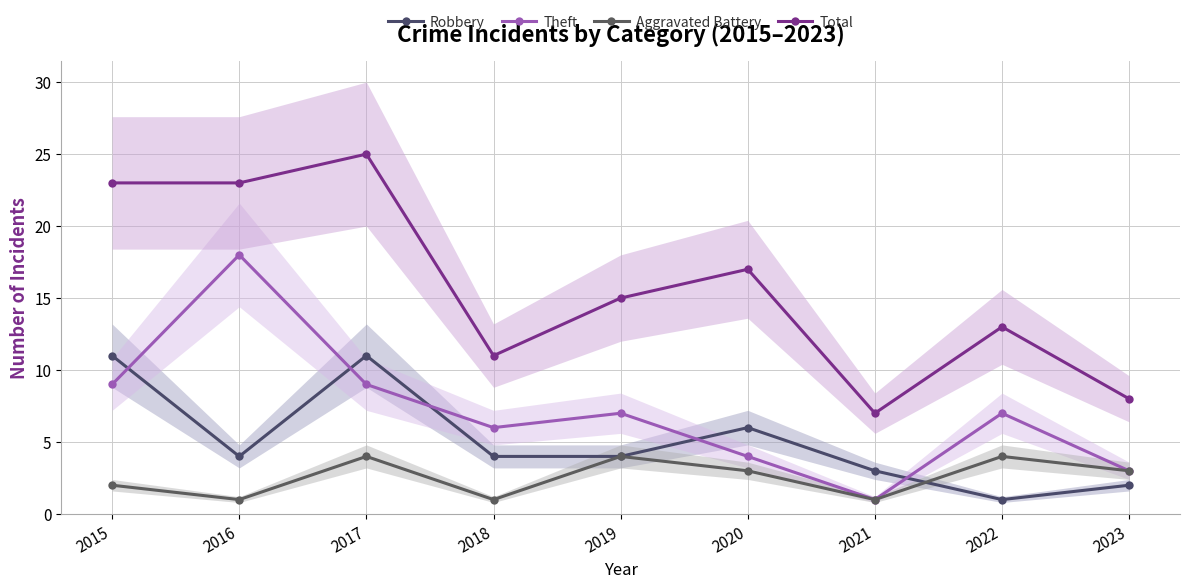

What is the minimum value for Theft?

1